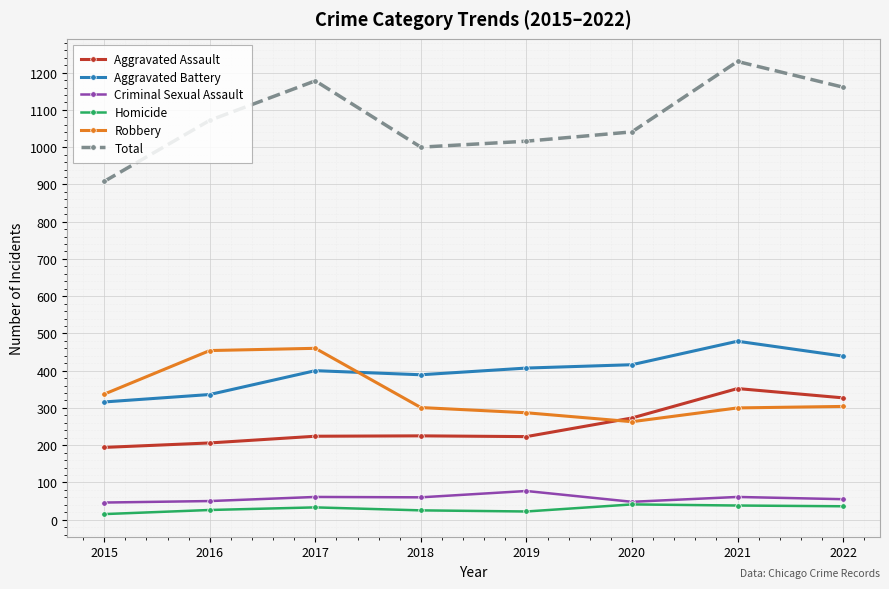

Is it true that Aggravated Battery equals 416 at 2020?

True